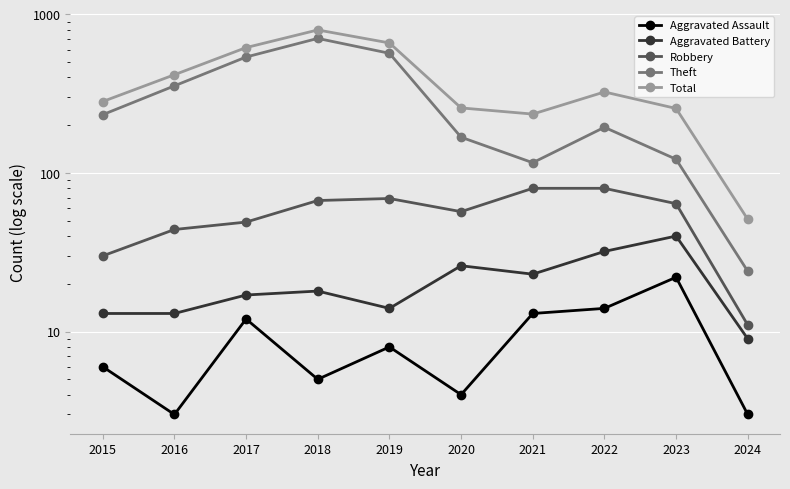

Reading left to right, transcribe all the data shown in this chart.

Aggravated Assault: 6	3	12	5	8	4	13	14	22	3
Aggravated Battery: 13	13	17	18	14	26	23	32	40	9
Robbery: 30	44	49	67	69	57	80	80	64	11
Theft: 233	354	538	705	568	168	116	194	122	24
Total: 282	416	617	797	660	257	235	324	255	51